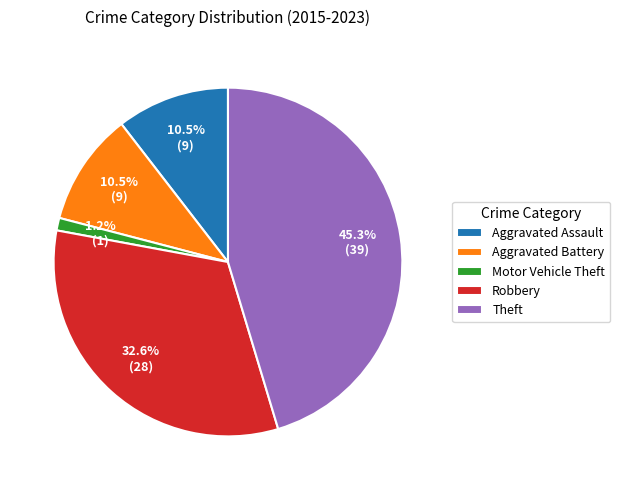

Is the sum of Robbery and Aggravated Assault greater than half?

No